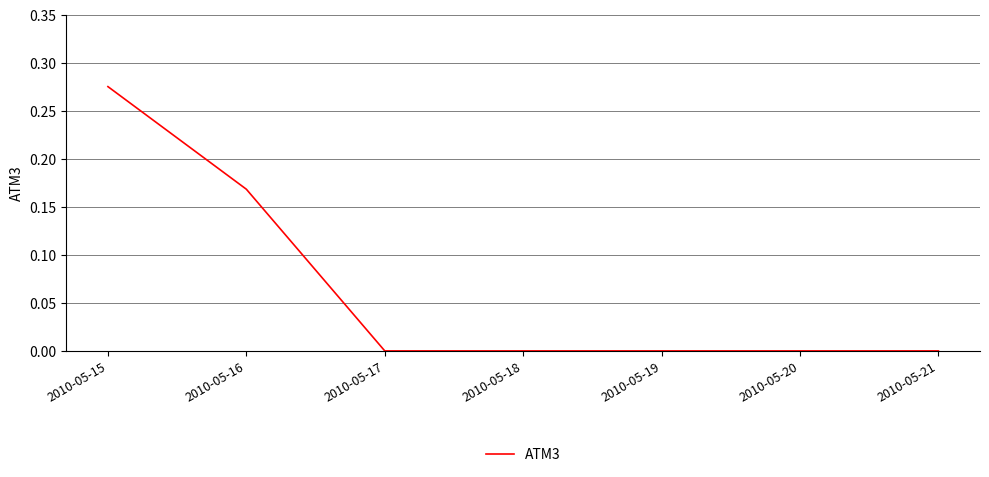

How many categories are shown in the chart?

7